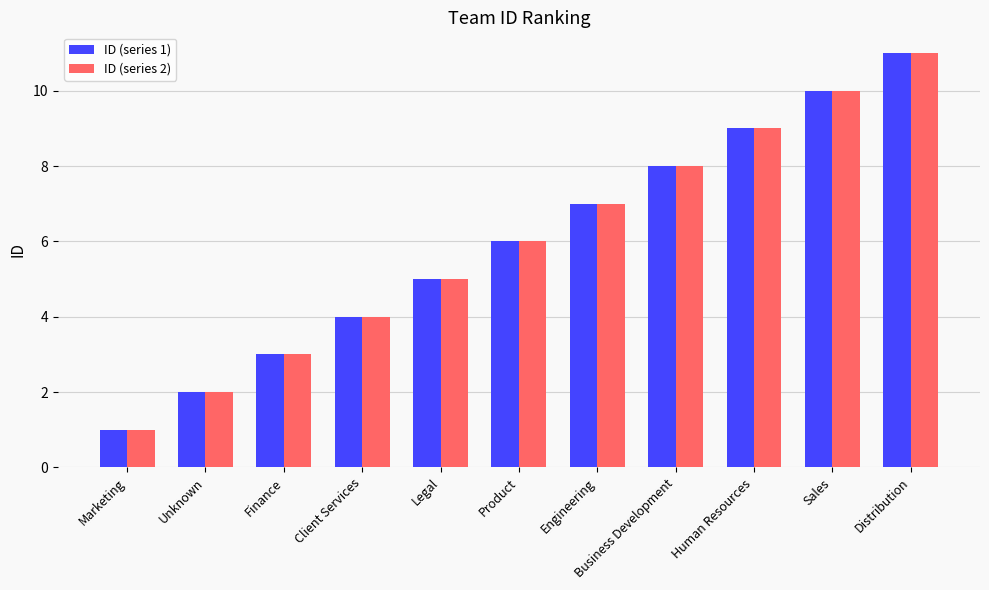

How many groups of bars are there?

11